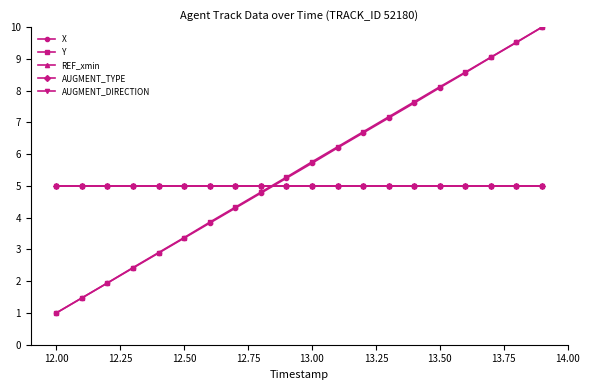

At how many categories does at least one series exceed 7?

7